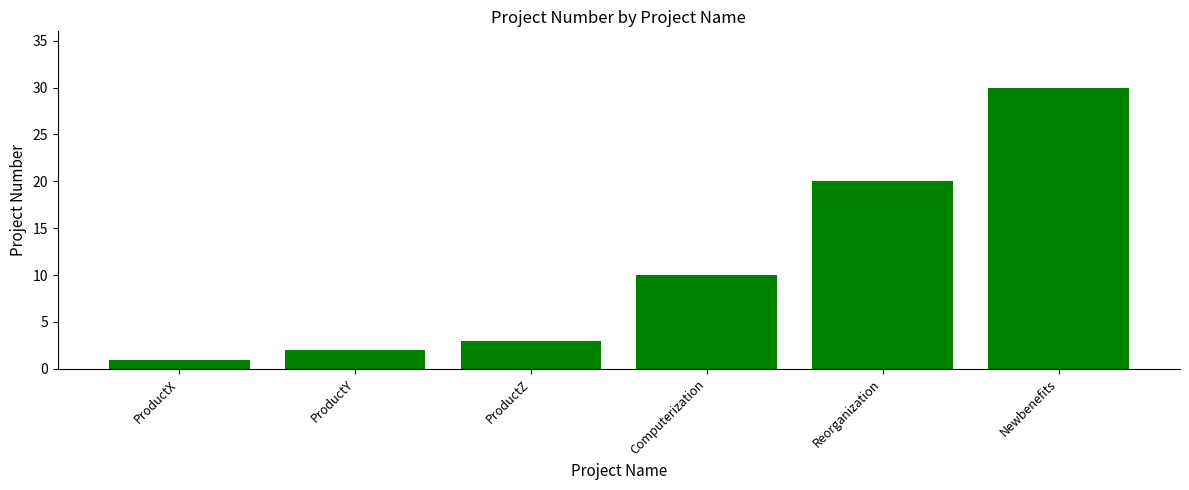

True or false: the data shows 30 at Newbenefits.

True